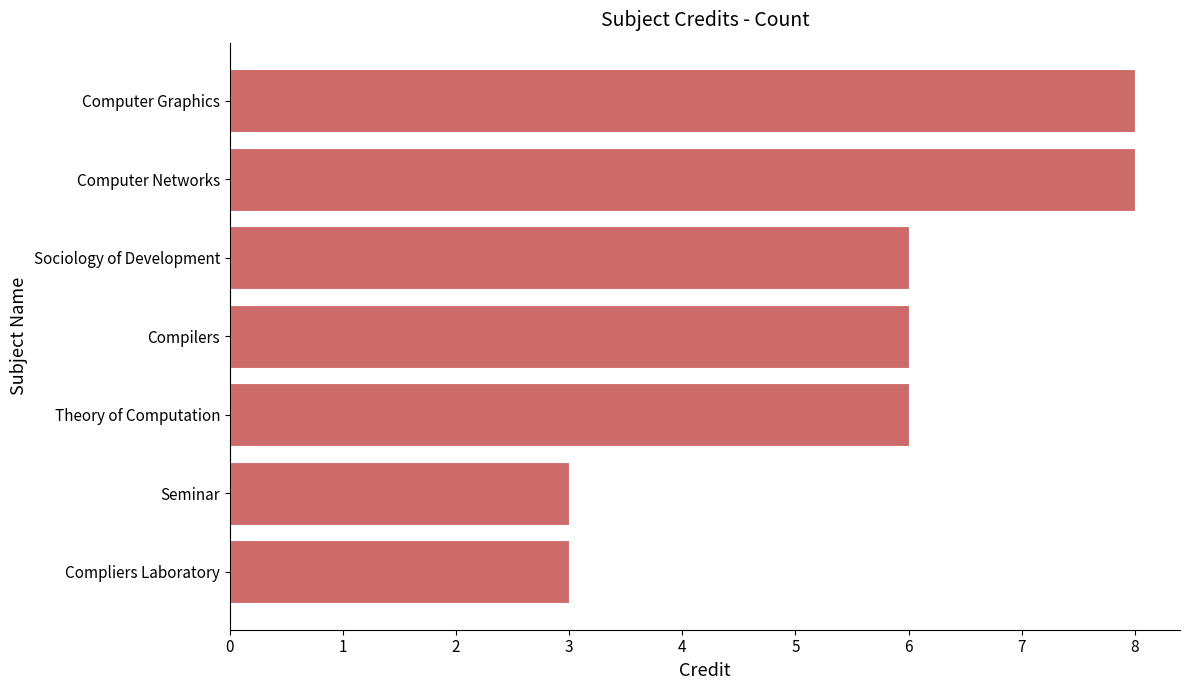

Reading top to bottom, extract all data points from this chart.

Computer Graphics=8	Computer Networks=8	Sociology of Development=6	Compilers=6	Theory of Computation=6	Seminar=3	Compliers Laboratory=3